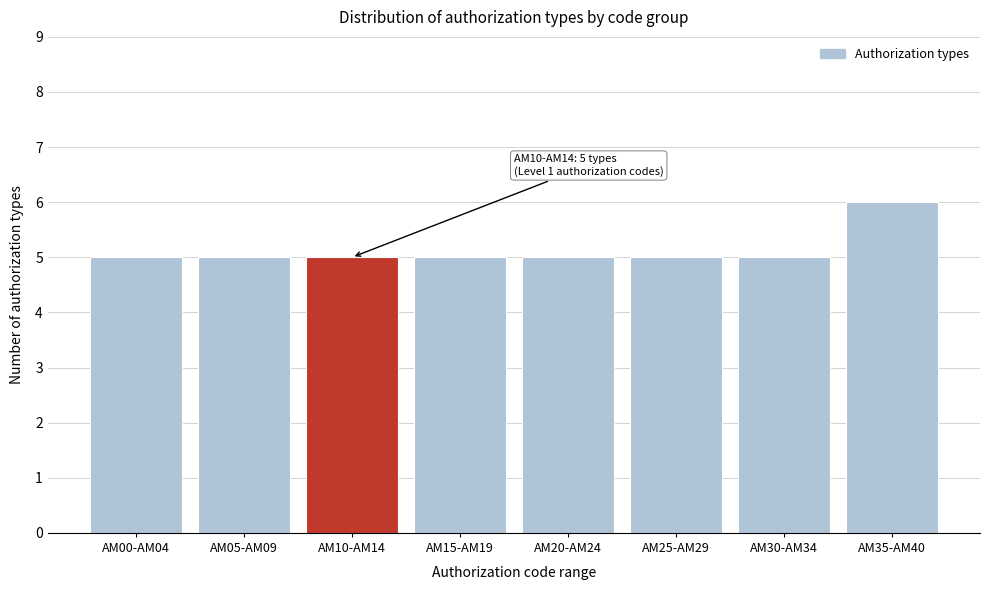

Reading left to right, transcribe all the data shown in this chart.

AM00-AM04=5	AM05-AM09=5	AM10-AM14=5	AM15-AM19=5	AM20-AM24=5	AM25-AM29=5	AM30-AM34=5	AM35-AM40=6